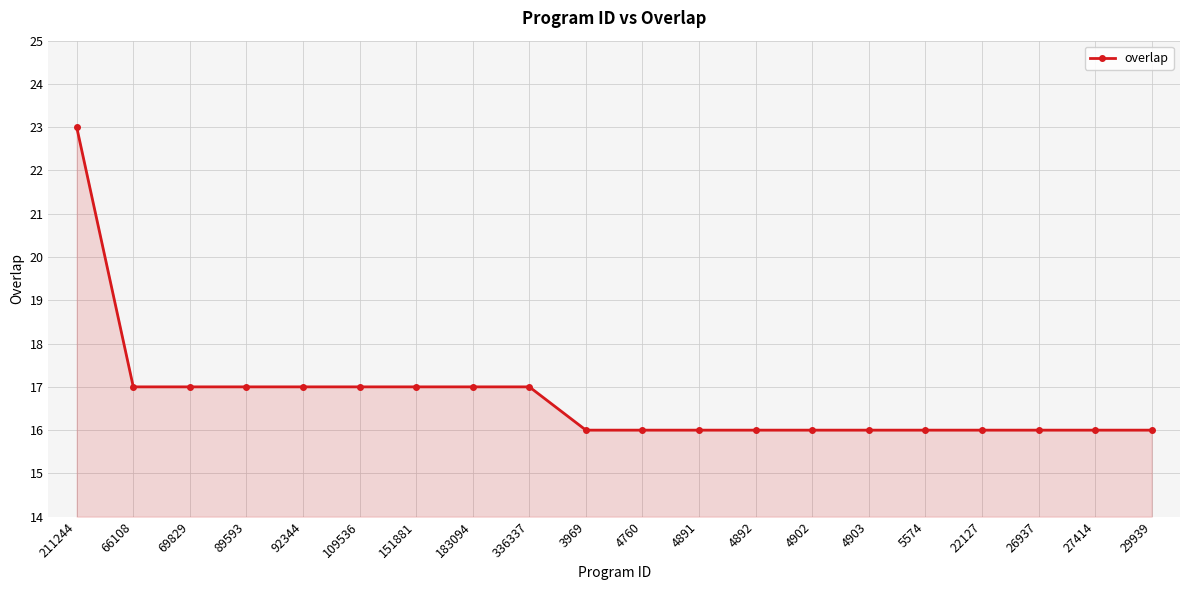

What is the label of the 18th point from the right?

69829